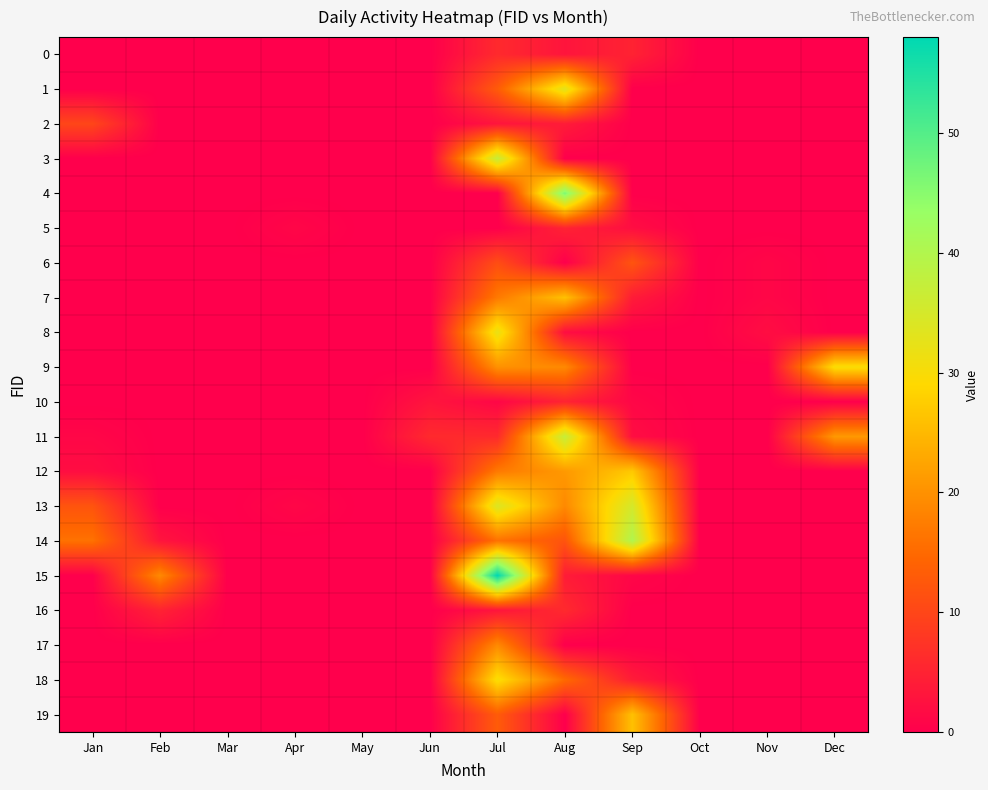

What is the total value across all series at Jun?

9